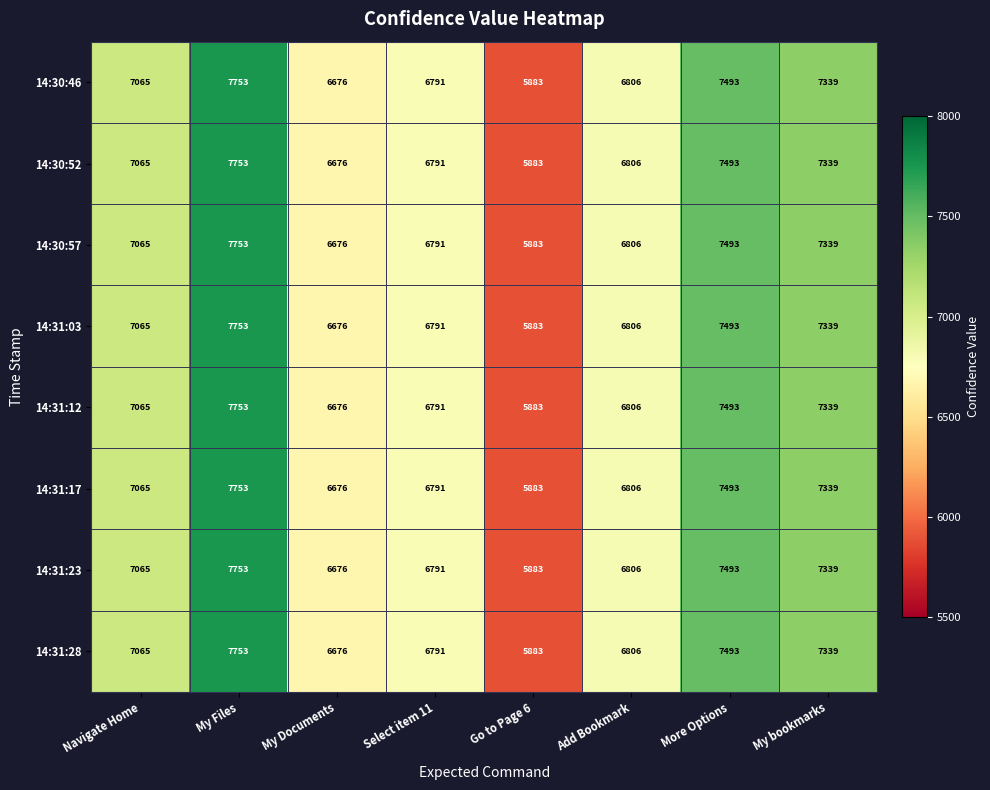

Which label corresponds to the smallest value in the chart?

Go to Page 6